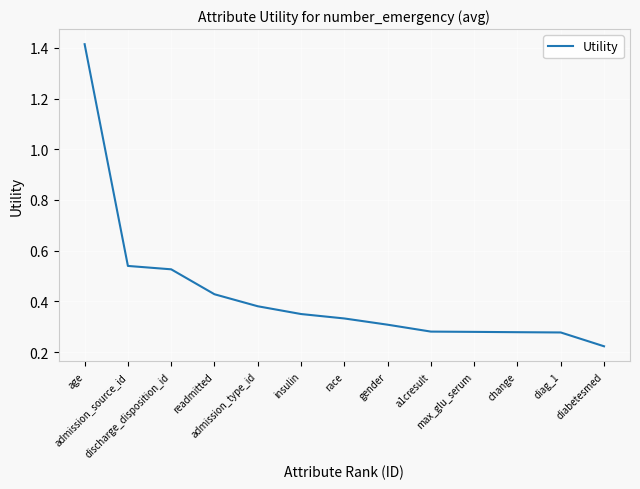

Which label corresponds to the smallest value in the chart?

diabetesmed